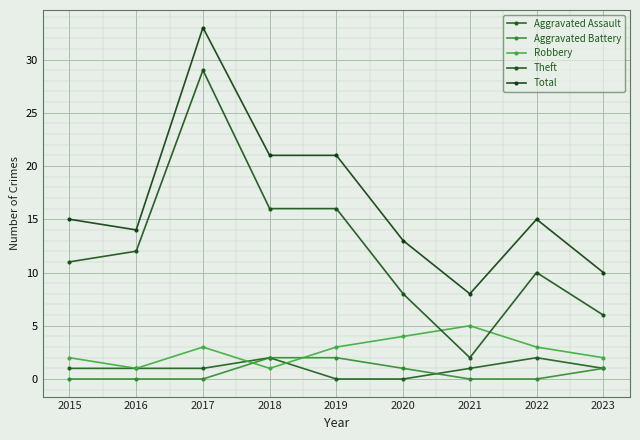

At which category does Robbery reach its first local peak?

2017